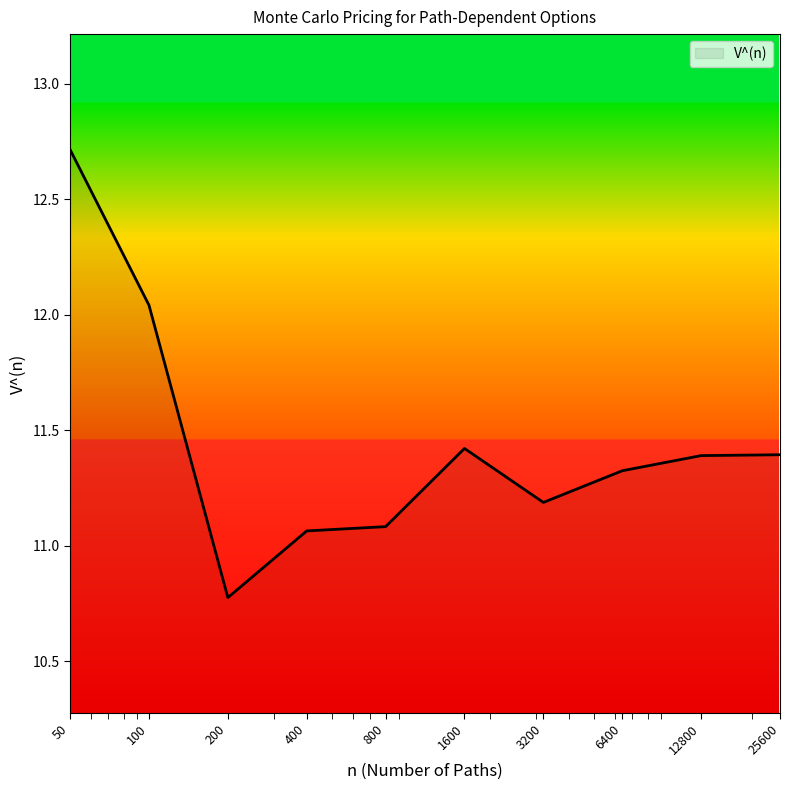

What is the greatest value displayed?

12.7